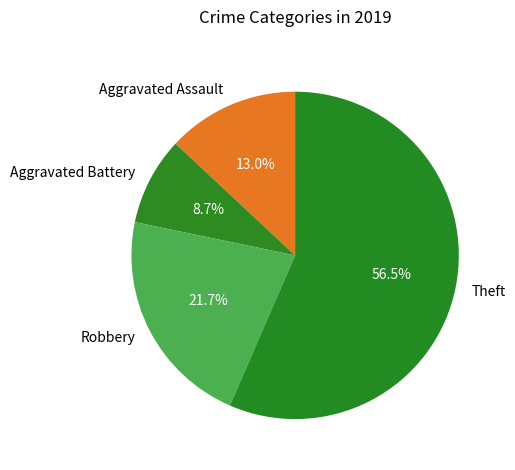

True or false: Aggravated Assault accounts for 24% of the total.

False